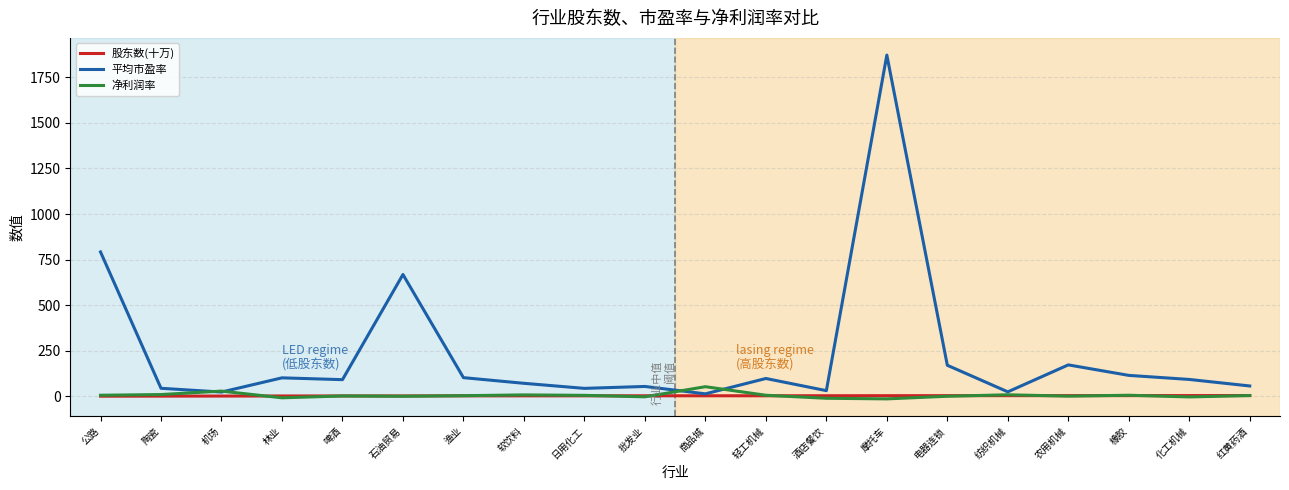

At which category is the sum across all series the highest?

摩托车